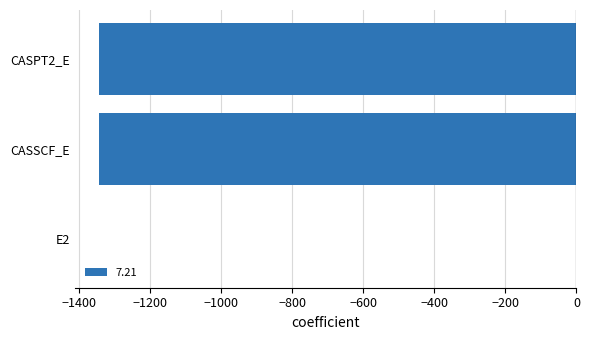

What value does the data have at CASSCF_E?

-1345.4